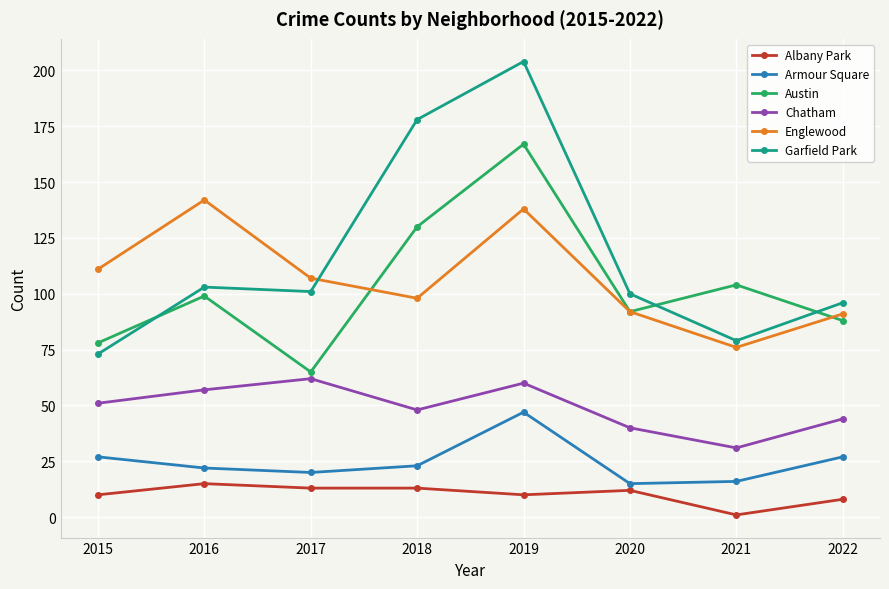

What is the greatest value displayed?

204